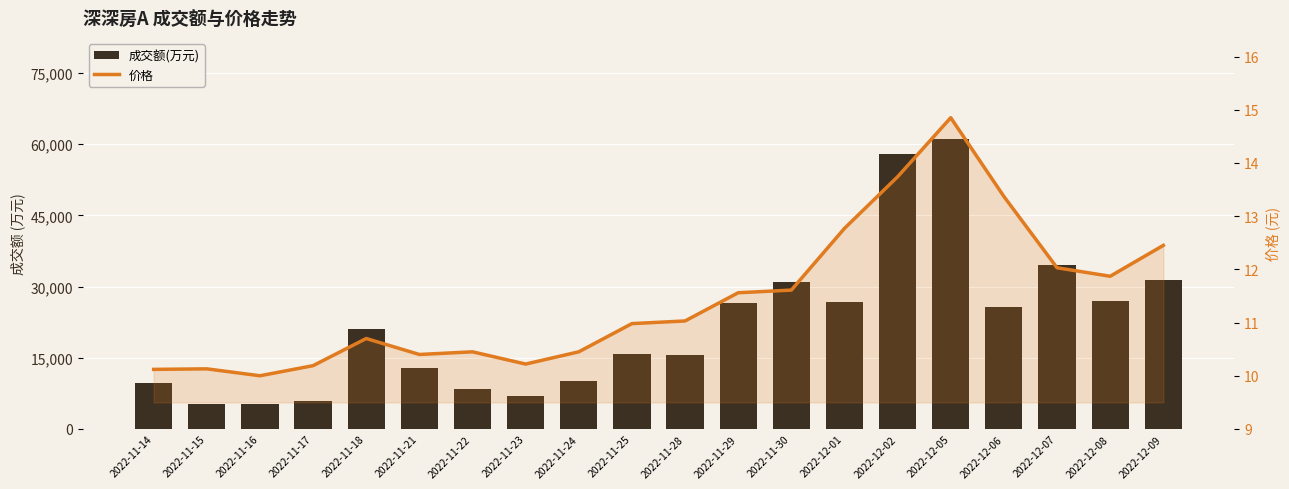

What is the difference between the second highest and minimum values in the 成交额(万元) series?

52791.0